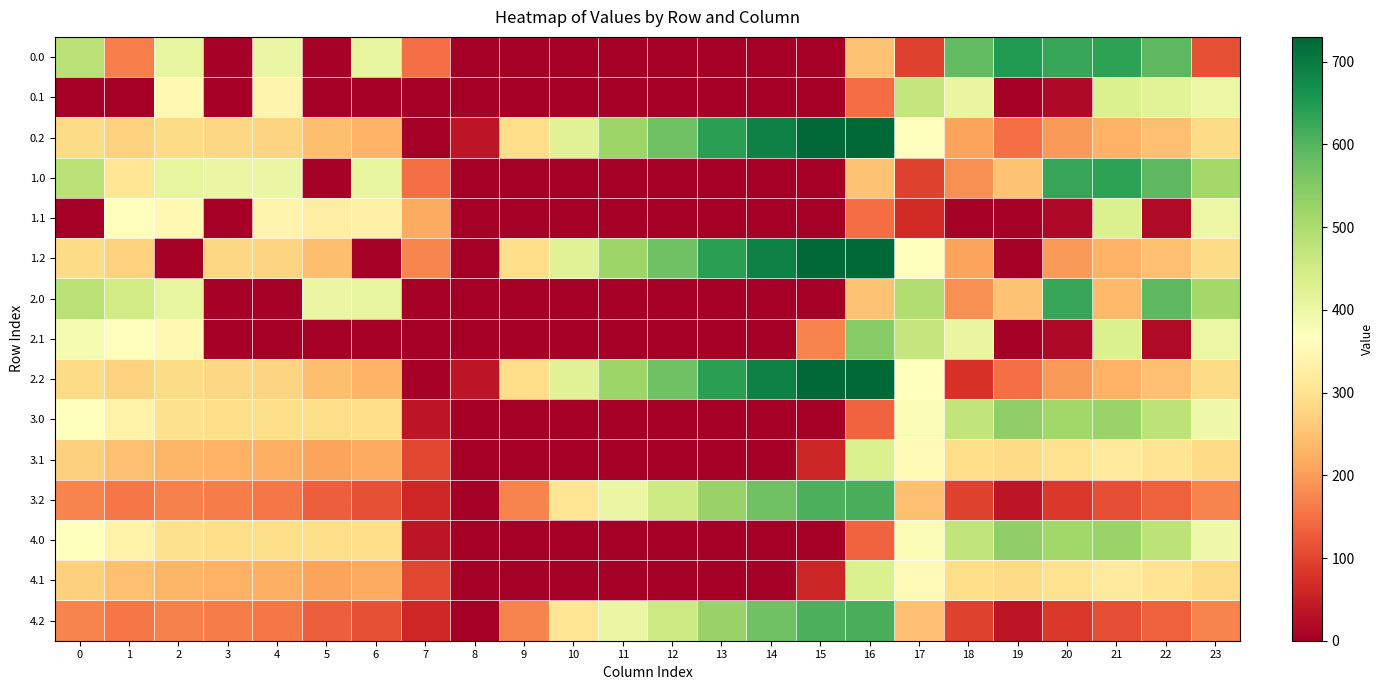

Which label corresponds to the largest value in the chart?

16